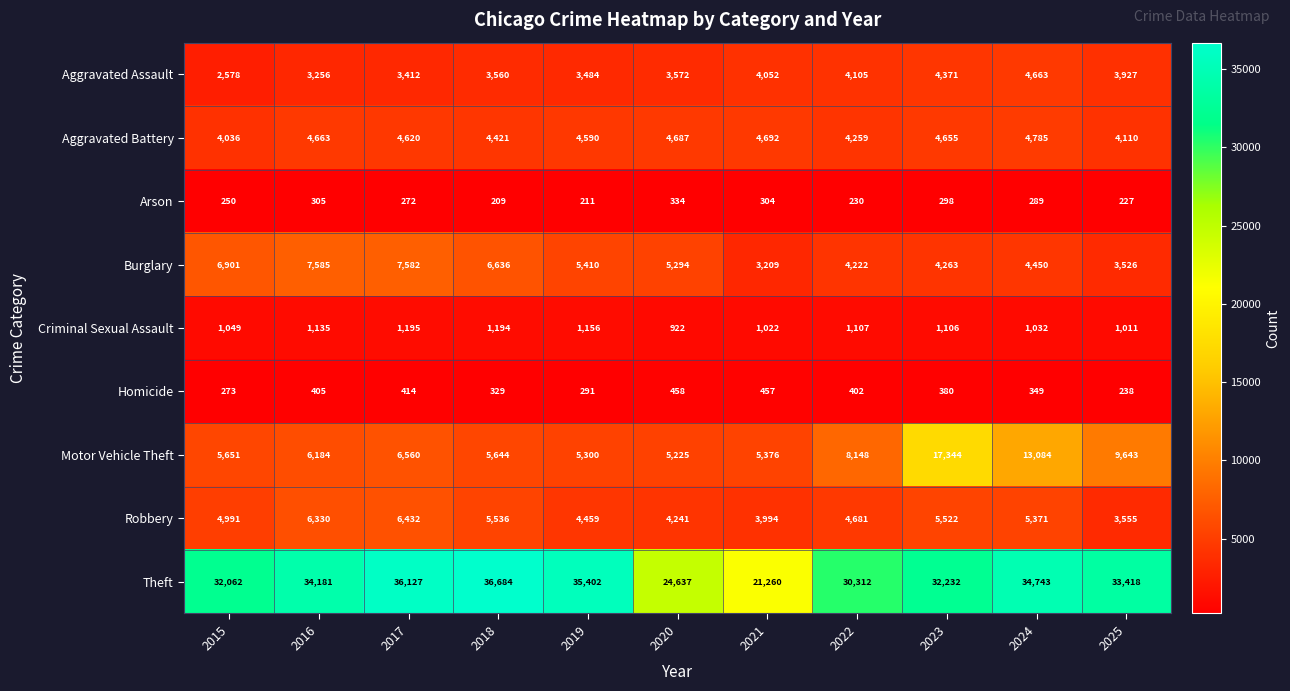

At 2025, list the series in order from largest to smallest.

Theft, Motor Vehicle Theft, Aggravated Battery, Aggravated Assault, Robbery, Burglary, Criminal Sexual Assault, Homicide, Arson